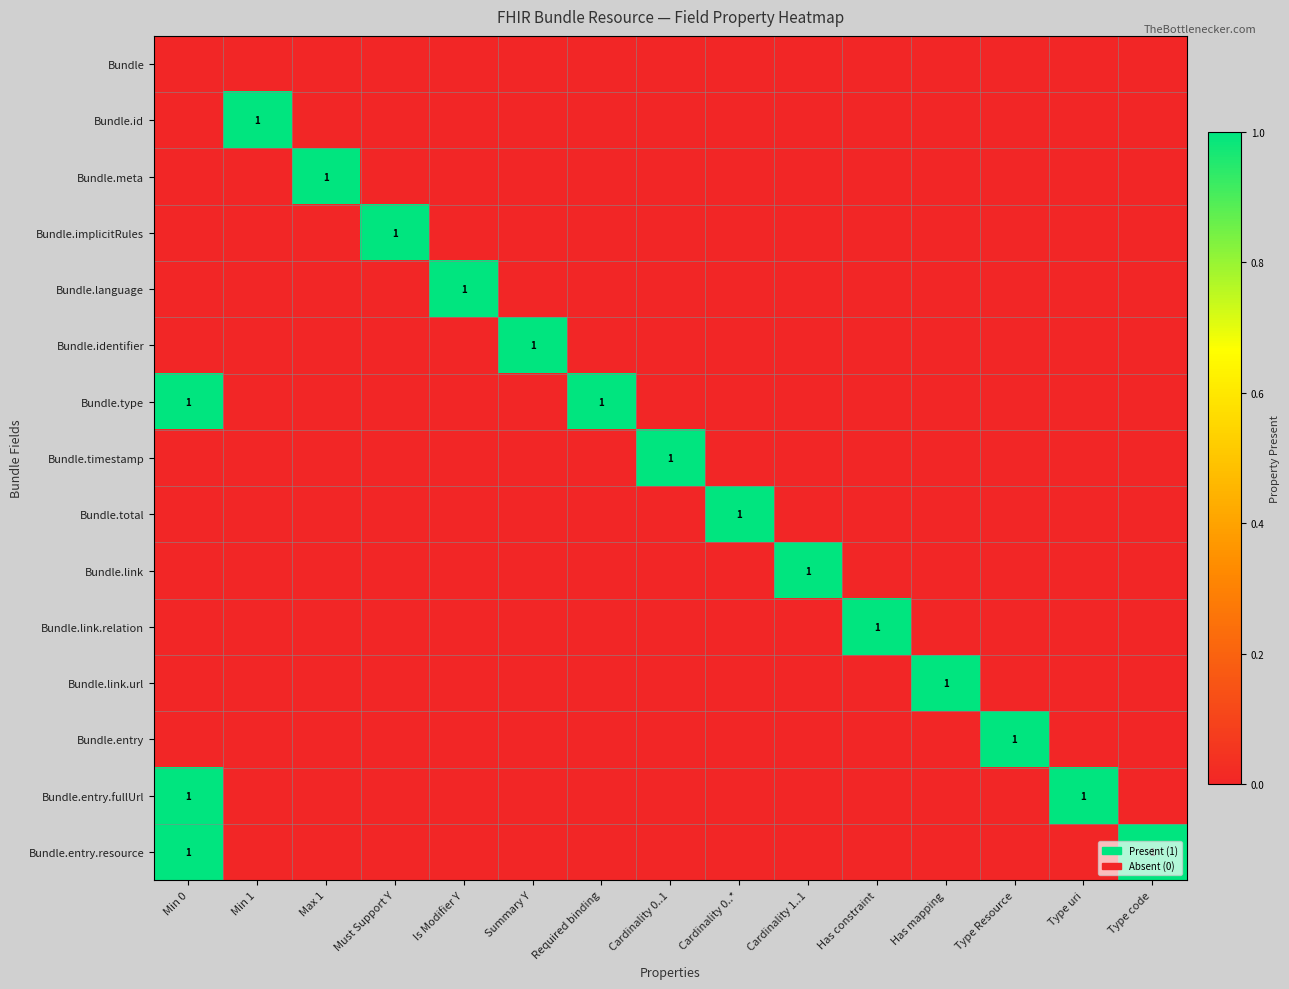

Count the Bundle.type values in the range 0 to 1.

15